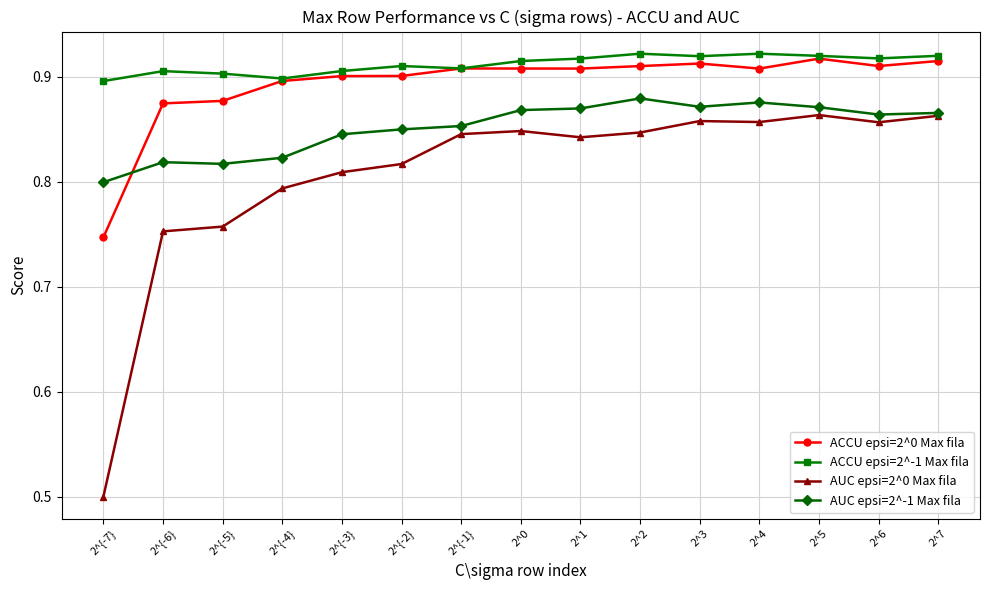

What is the difference between the highest and lowest values at 2^6?

0.1